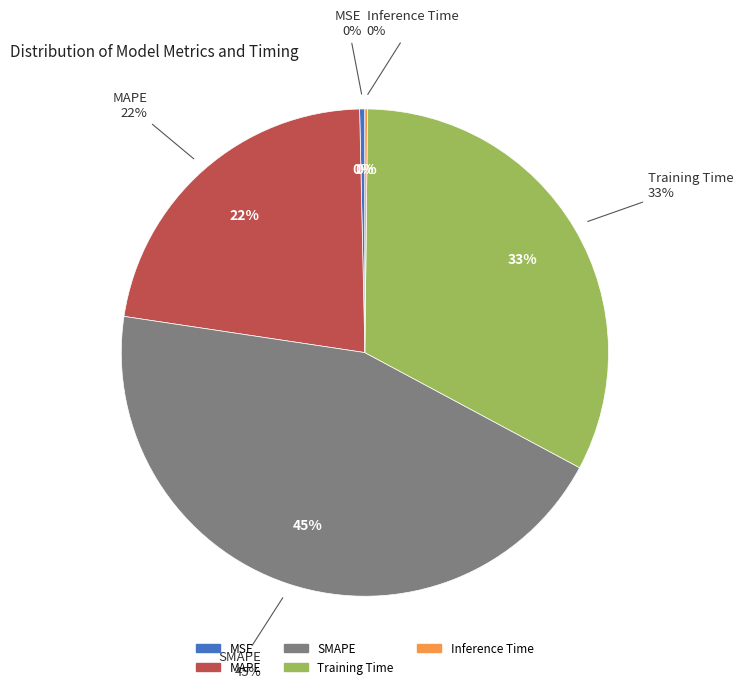

What percentage is the MAPE slice, to the nearest percent?

22%